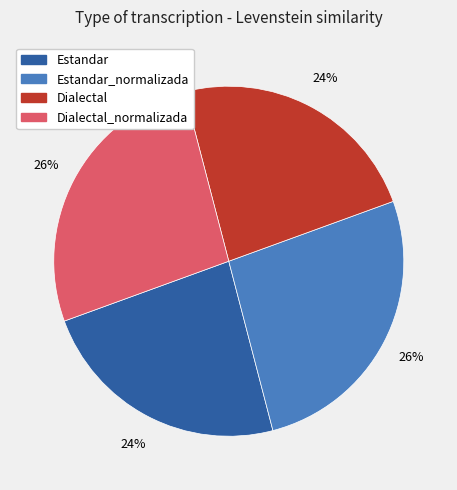

Does any single category account for the majority?

No